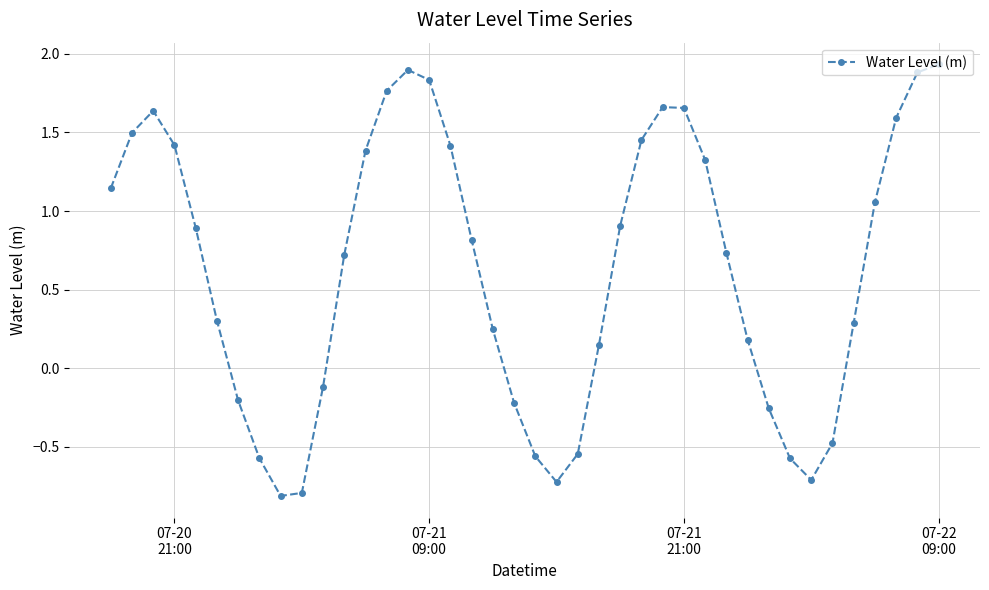

How many interior local peaks (higher than both neighbors) does the data have?

3